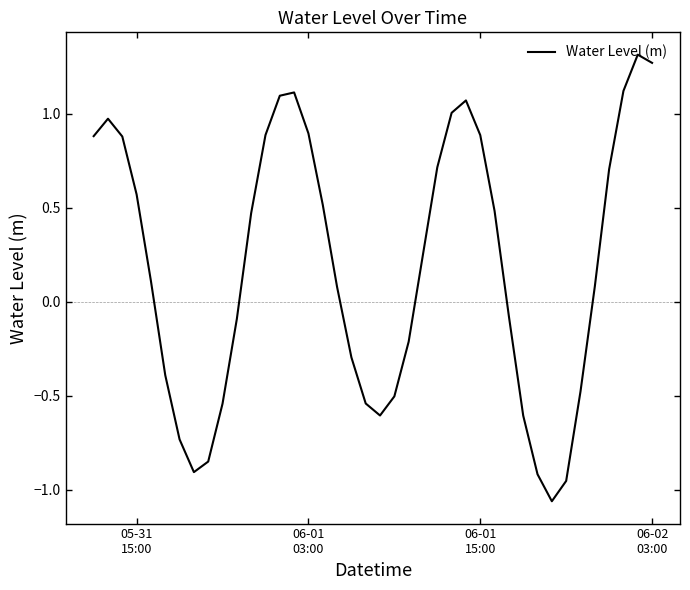

How many distinct data groups are displayed?

1